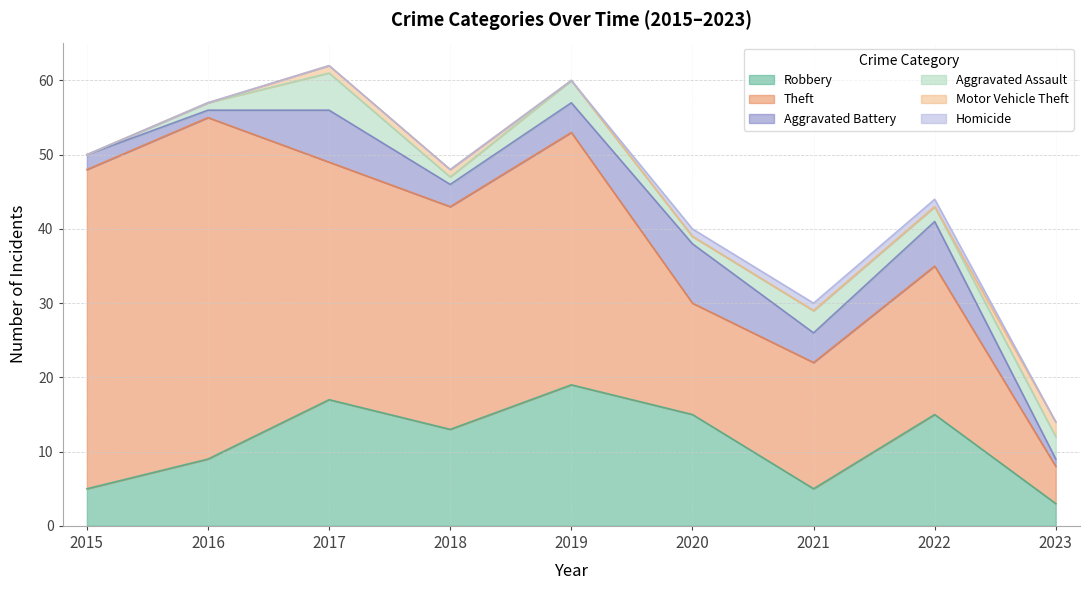

Which series changed the most between 2015 and 2023?

Theft